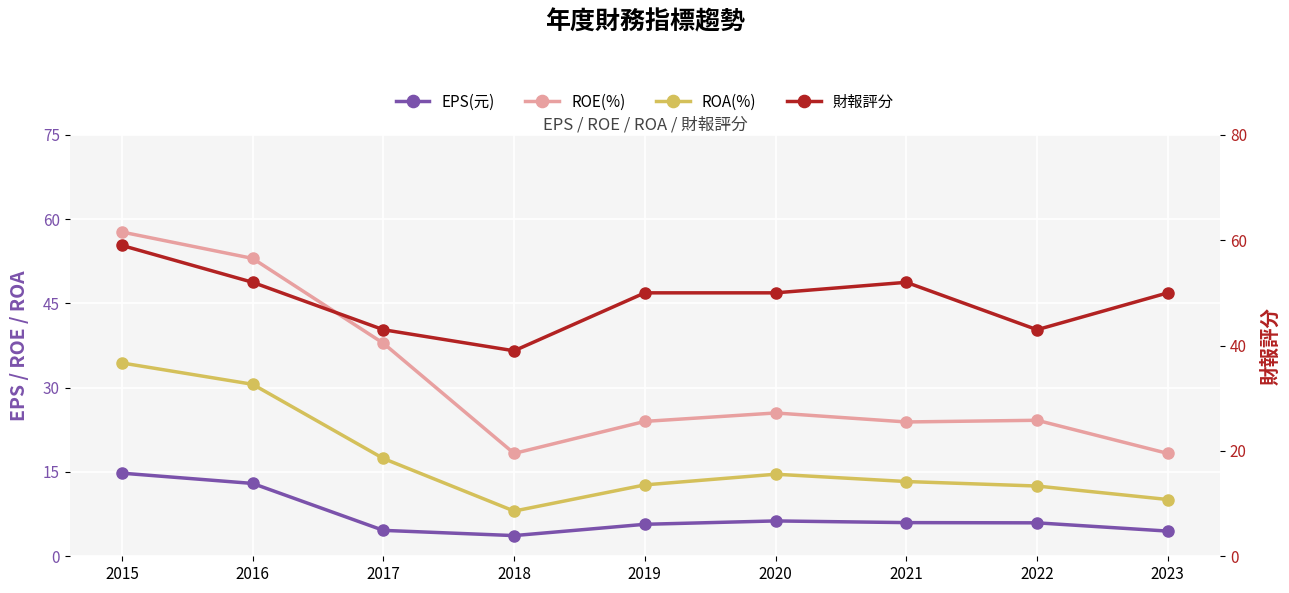

Reading left to right, list all the values displayed in this chart.

EPS(元): 2015=14.8	2016=13.0	2017=4.6	2018=3.7	2019=5.7	2020=6.3	2021=6.0	2022=6.0	2023=4.5
ROE(%): 2015=57.7	2016=53.0	2017=37.9	2018=18.3	2019=24.0	2020=25.5	2021=23.9	2022=24.2	2023=18.3
ROA(%): 2015=34.4	2016=30.6	2017=17.4	2018=8.0	2019=12.7	2020=14.6	2021=13.3	2022=12.5	2023=10.1
財報評分: 2015=59.0	2016=52.0	2017=43.0	2018=39.0	2019=50.0	2020=50.0	2021=52.0	2022=43.0	2023=50.0